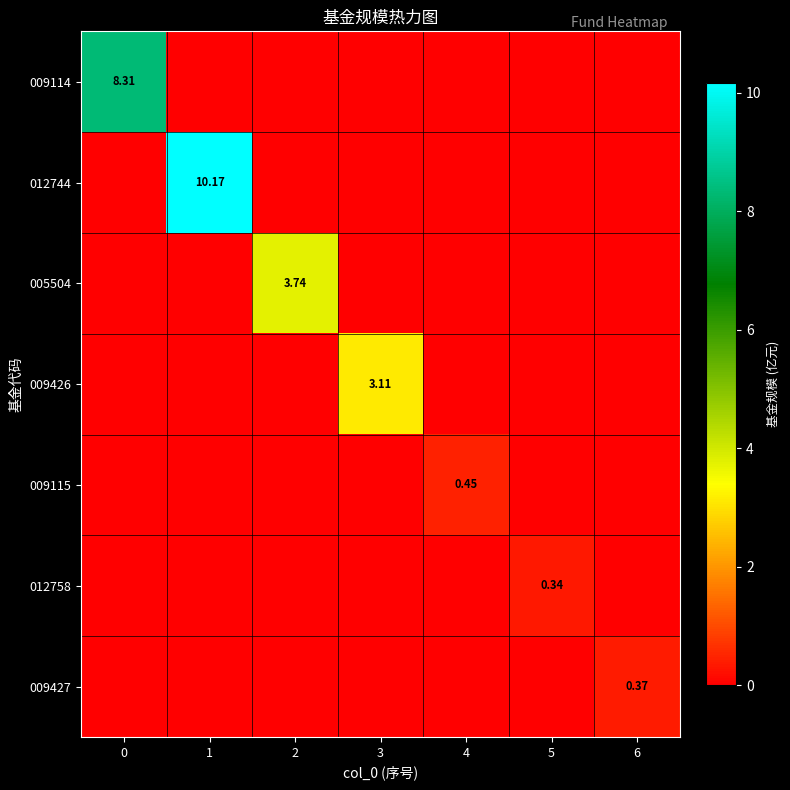

Is it true that 009427 equals 0.0 at 2?

True